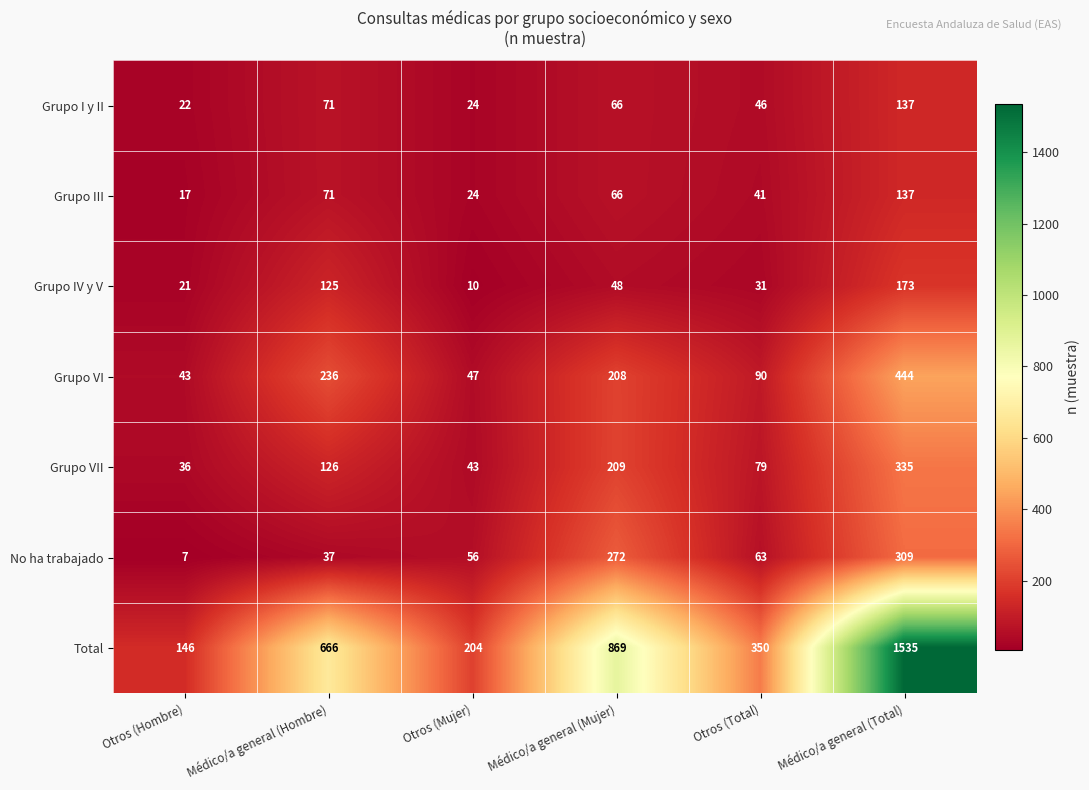

What is the sum of the Grupo VII values at Otros (Hombre) and Médico/a general (Total)?

371